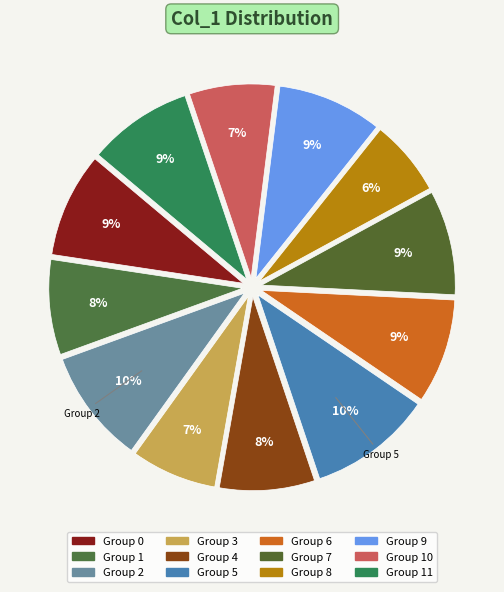

Count the number of slices in the pie.

12